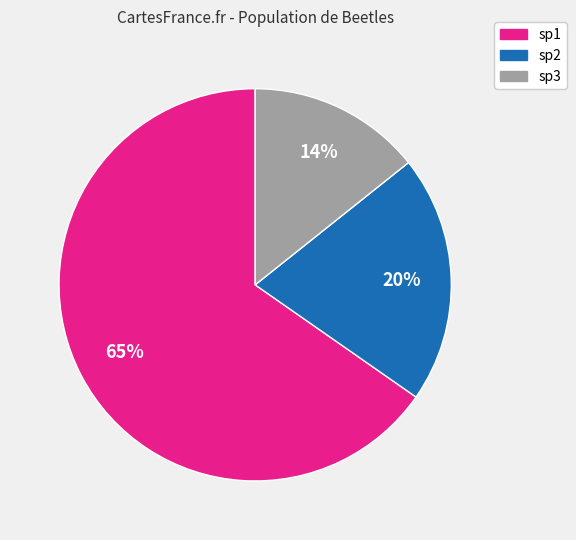

How many segments does this pie chart have?

3